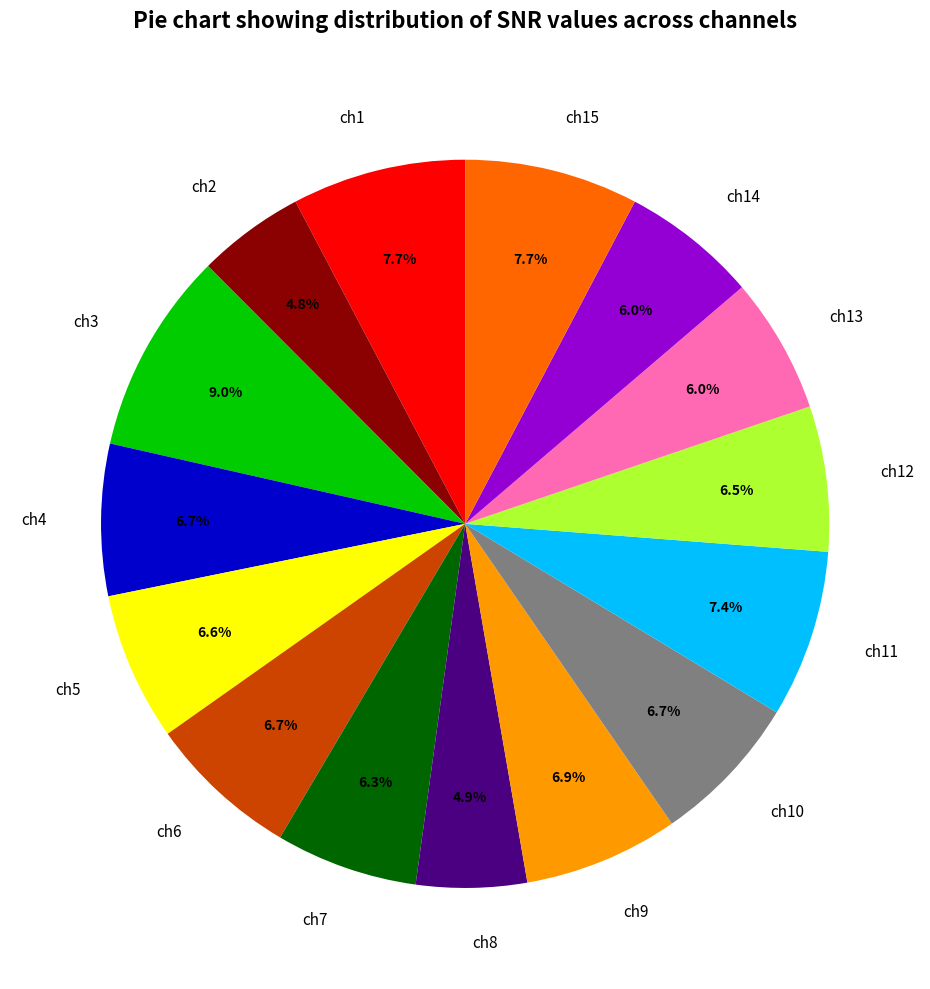

What portion of the pie excludes ch15?

92.3%